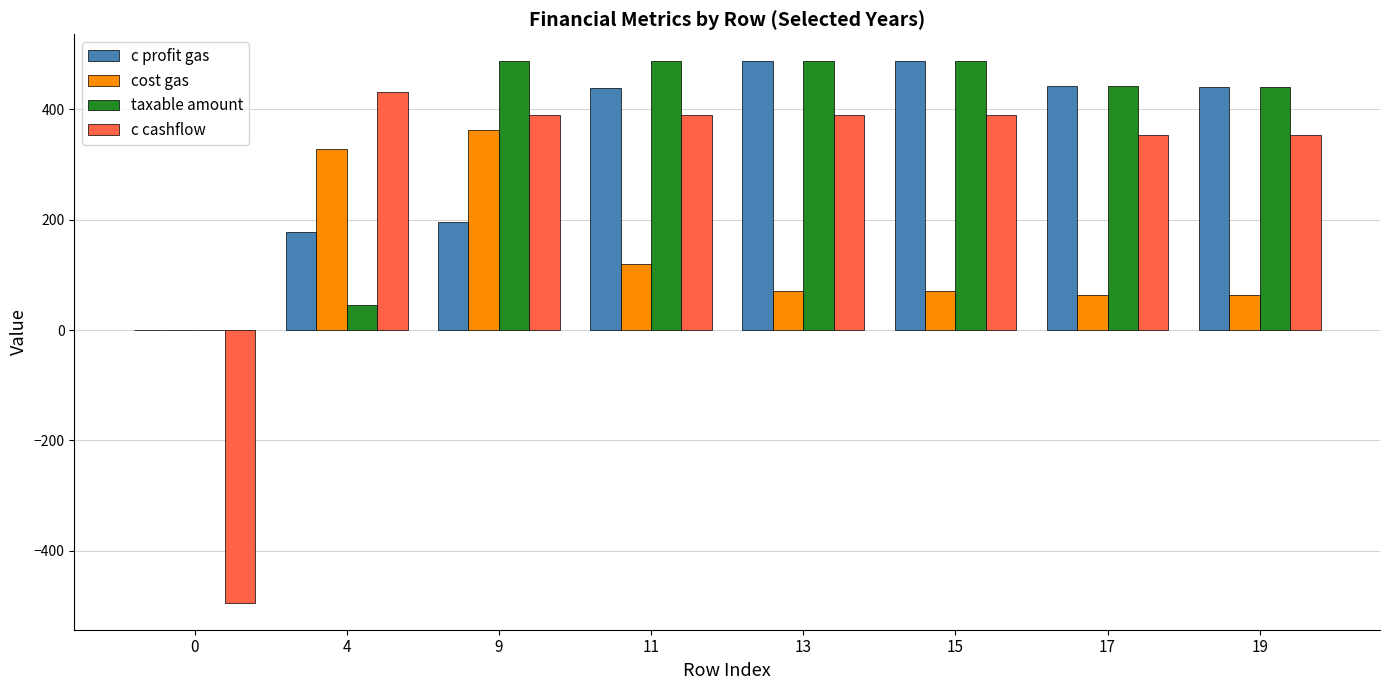

Which series has the widest spread of values?

c cashflow